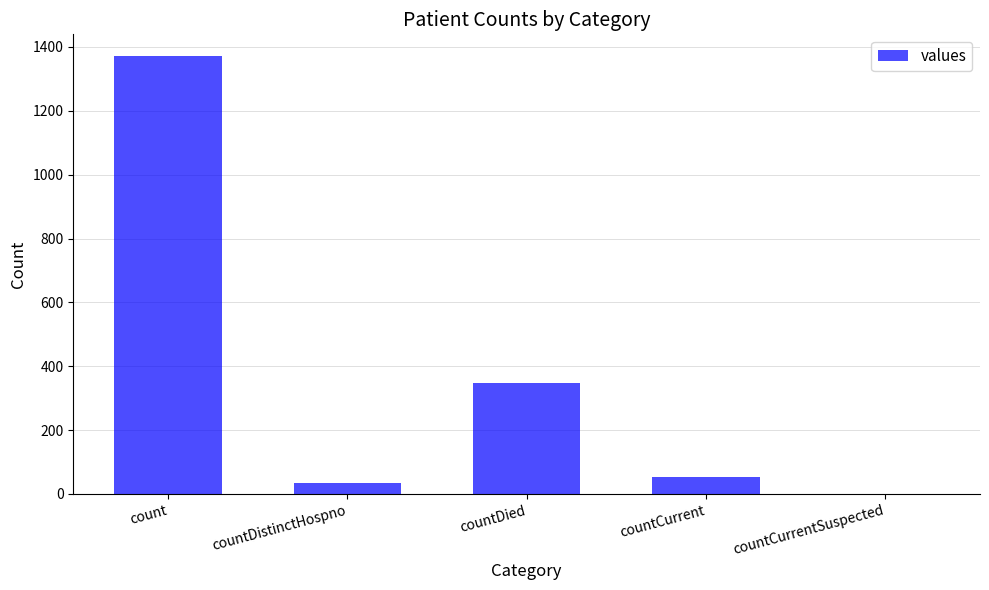

Approximately how many times larger is the value at countCurrent compared to countDistinctHospno?

1.6